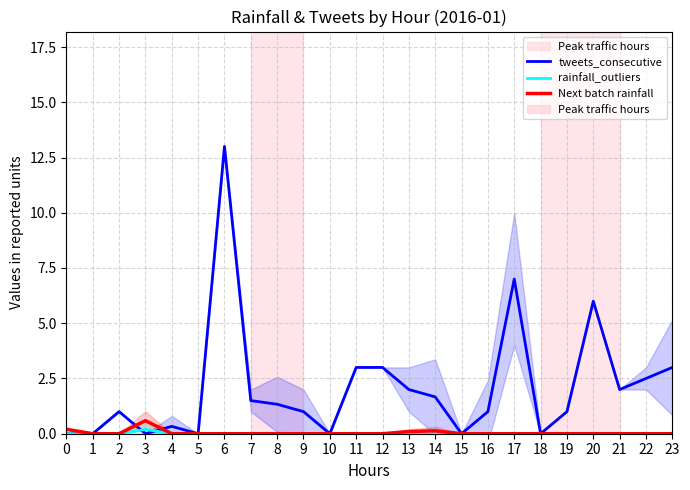

True or false: Next batch rainfall has a value of 0.2 at 2.

False